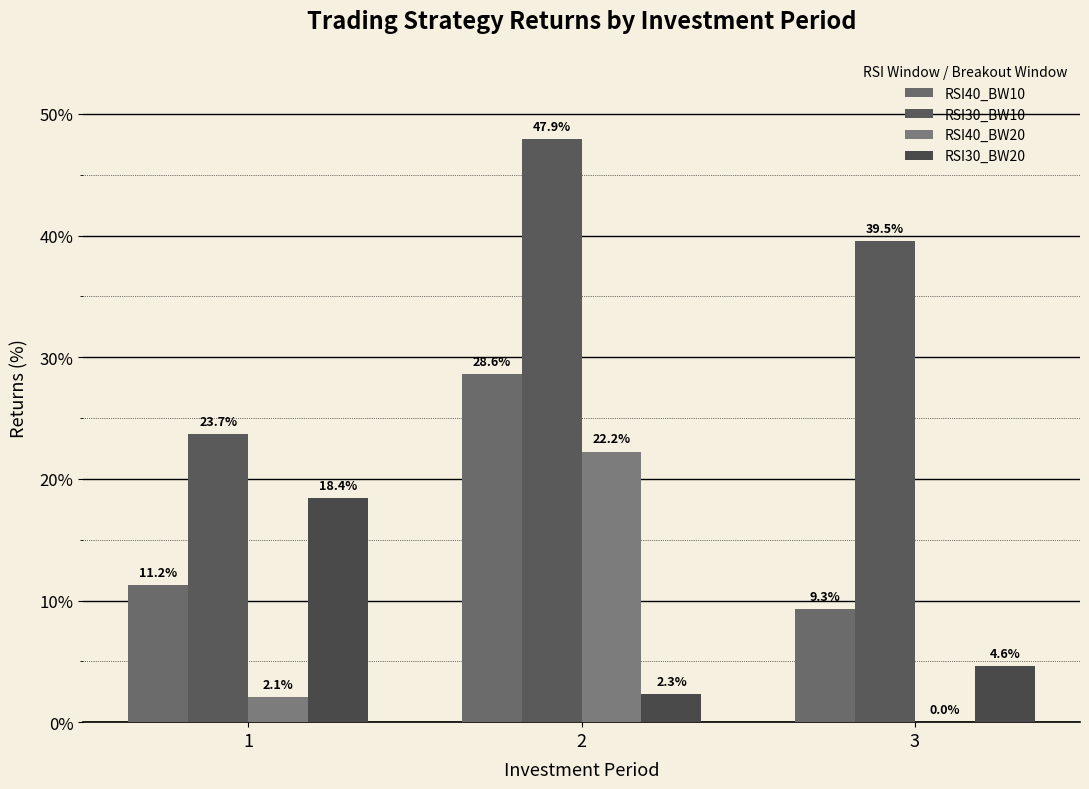

Read the RSI40_BW10 value at 2.

28.6